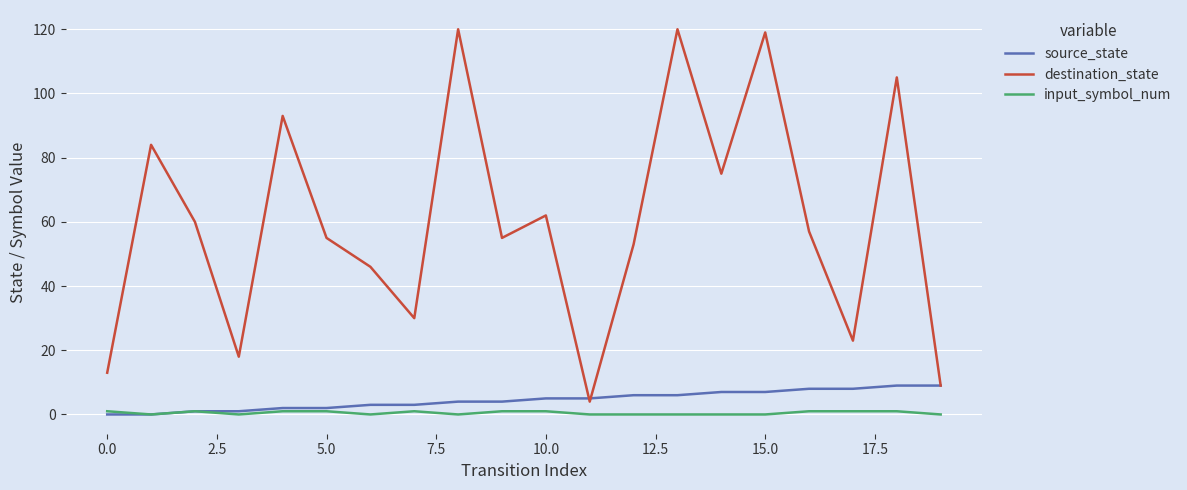

True or false: destination_state and input_symbol_num cross at least once.

False